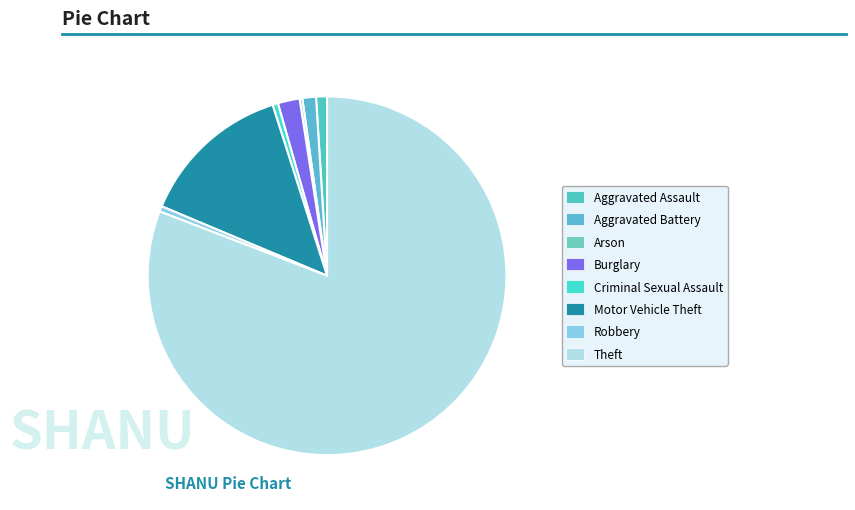

To the nearest percent, what portion does Aggravated Battery represent?

1%